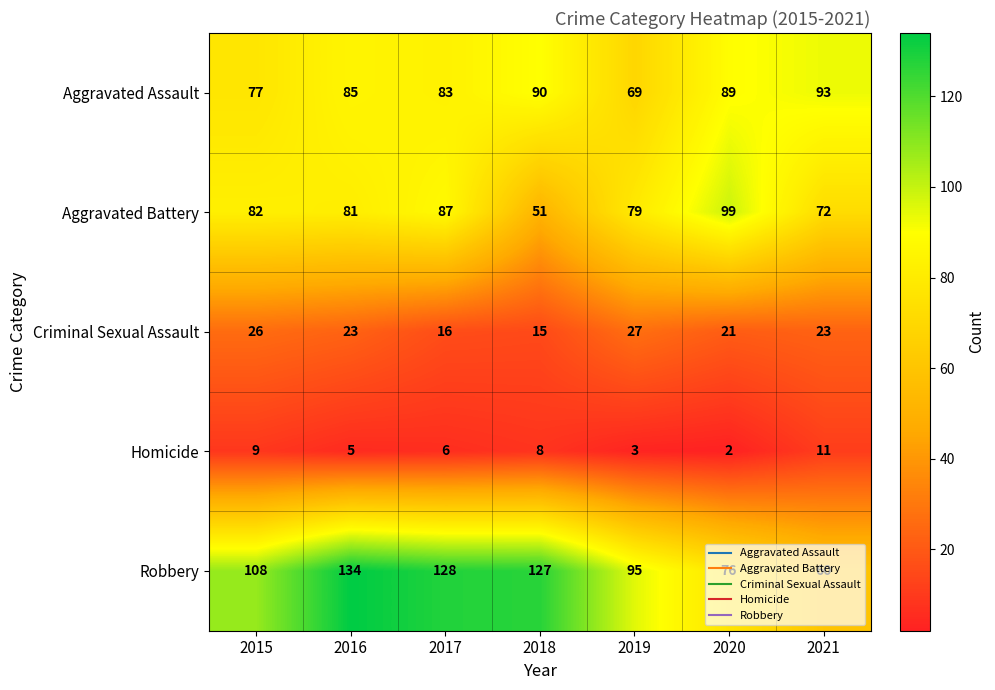

Count the Aggravated Battery values in the range 72 to 87.

5